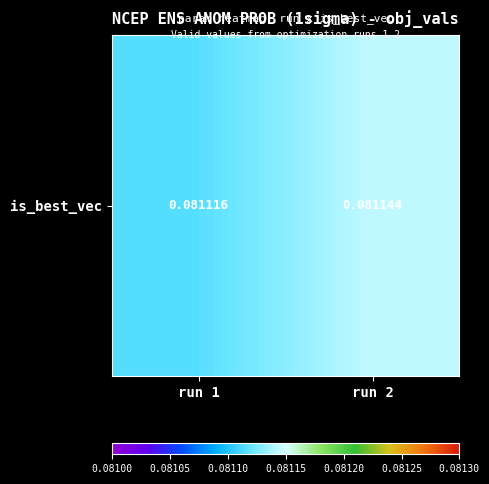

How many values are between 0 and 1?

2